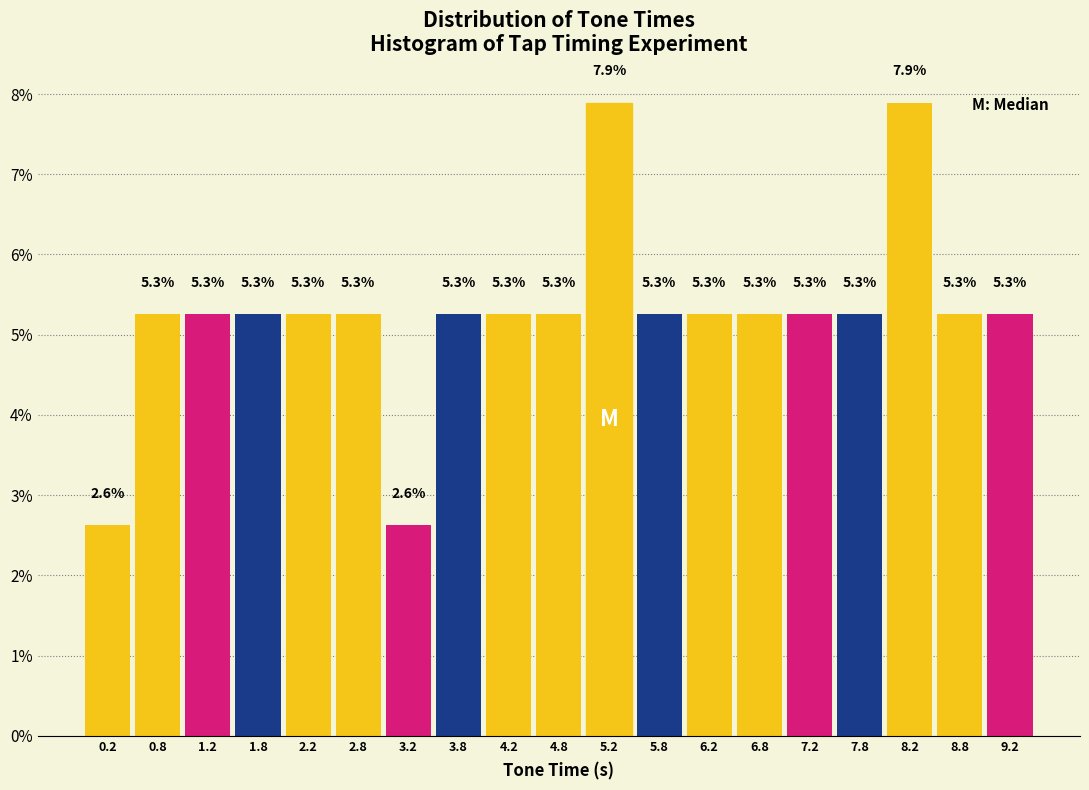

Reading left to right, list every bar in this chart as the range it spans on the x-axis followed by its height.

0.0 to 0.5: 2.6
0.5 to 1.0: 5.3
1.0 to 1.5: 5.3
1.5 to 2.0: 5.3
2.0 to 2.5: 5.3
2.5 to 3.0: 5.3
3.0 to 3.5: 2.6
3.5 to 4.0: 5.3
4.0 to 4.5: 5.3
4.5 to 5.0: 5.3
5.0 to 5.5: 7.9
5.5 to 6.0: 5.3
6.0 to 6.5: 5.3
6.5 to 7.0: 5.3
7.0 to 7.5: 5.3
7.5 to 8.0: 5.3
8.0 to 8.5: 7.9
8.5 to 9.0: 5.3
9.0 to 9.5: 5.3